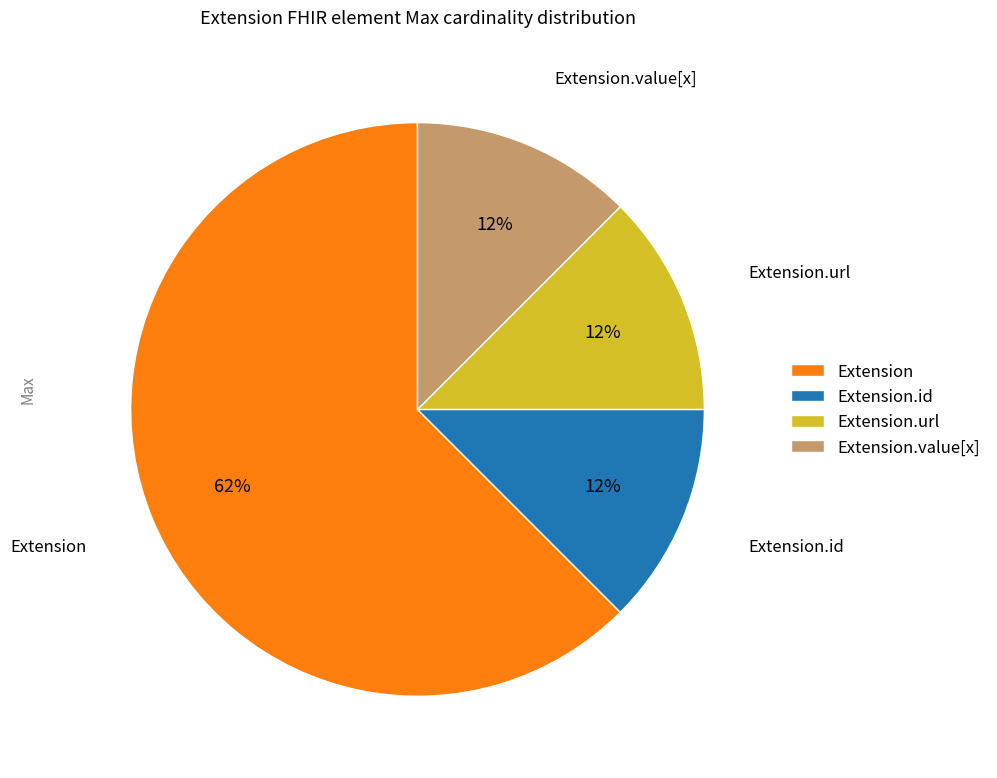

Count the number of slices in the pie.

4